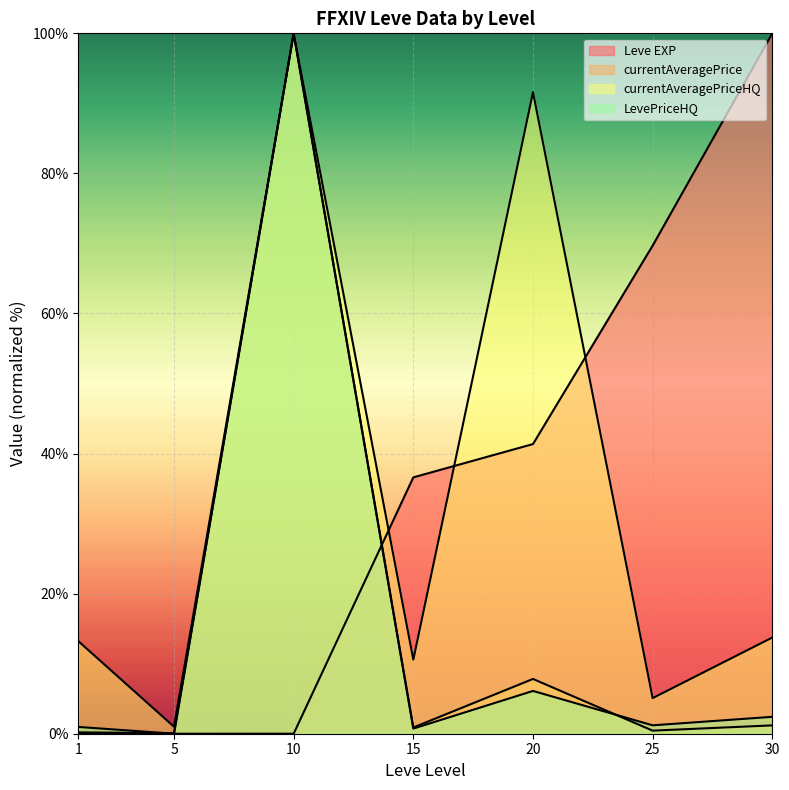

What is the difference between the second highest and minimum values in the currentAveragePrice series?

7.7